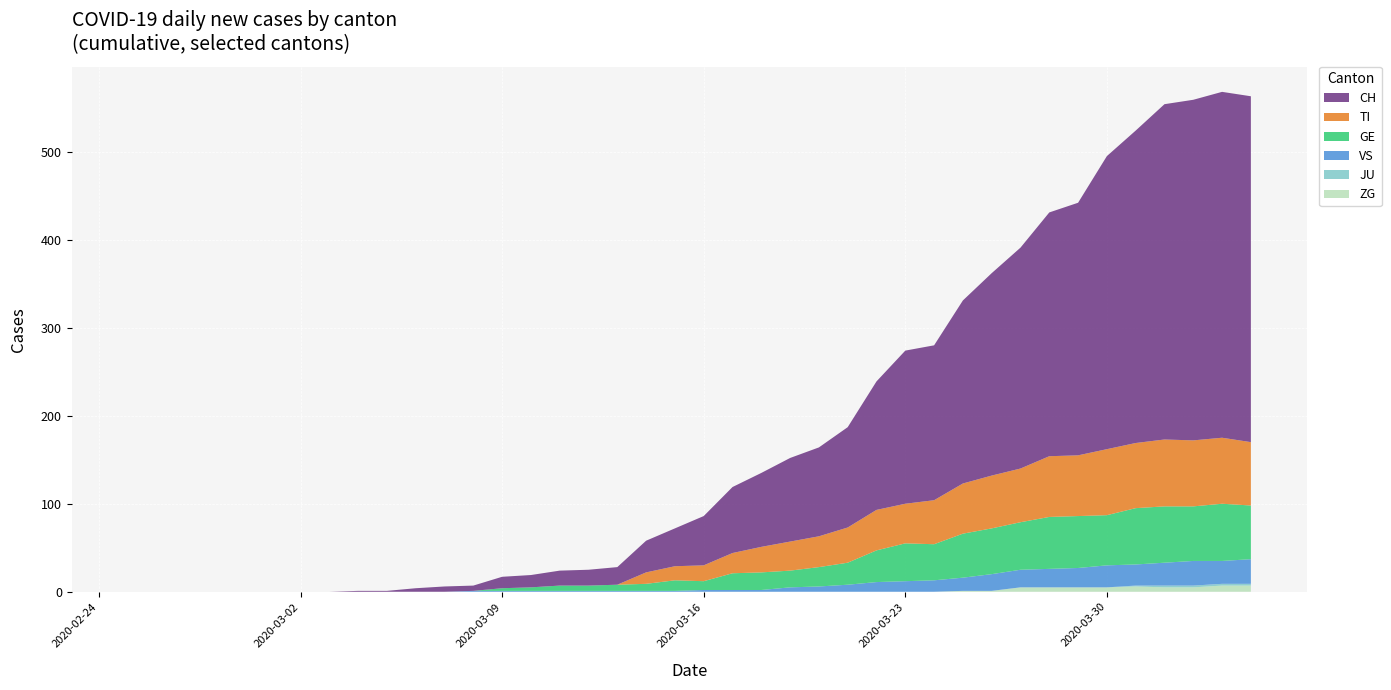

Reading left to right, transcribe all the data shown in this chart.

ZG: 0	0	0	0	0	0	0	0	0	0	0	0	0	0	0	0	0	0	0	0	0	0	0	0	0	0	0	0	0	1	1	5	5	5	5	6	5	5	7	7
JU: 0	0	0	0	0	0	0	0	0	0	0	0	0	0	0	0	0	0	0	0	0	0	0	0	0	0	0	0	0	0	0	0	0	0	0	1	2	2	2	2
VS: 0	0	0	0	0	0	0	0	0	0	0	0	1	1	1	1	1	1	1	1	2	2	2	5	6	8	11	12	13	15	19	20	21	22	25	24	26	28	26	28
GE: 0	0	0	0	0	0	0	0	0	0	0	0	0	3	4	6	6	7	8	12	10	19	20	19	22	25	36	43	41	50	52	54	59	59	57	64	64	62	65	61
TI: 0	0	0	0	0	0	0	0	0	0	0	0	0	0	0	0	0	0	13	16	18	23	29	33	35	40	46	45	50	57	60	61	69	69	75	74	76	75	75	72
CH: 0	0	0	0	0	0	0	0	1	1	4	6	6	13	14	17	18	20	36	43	56	75	84	95	101	114	146	174	176	208	230	251	277	287	333	355	381	387	393	393